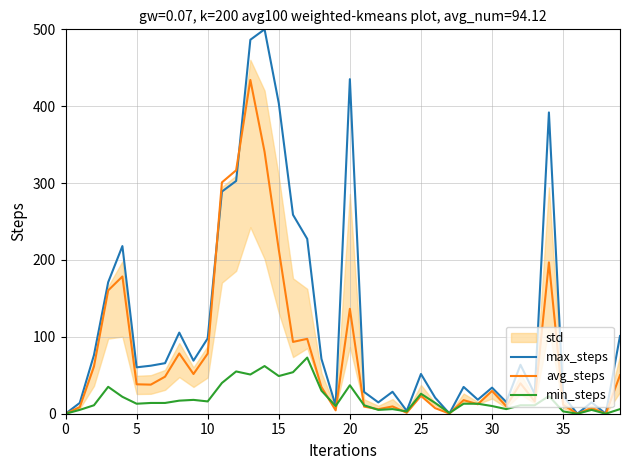

How many times do max_steps and avg_steps cross each other?

2